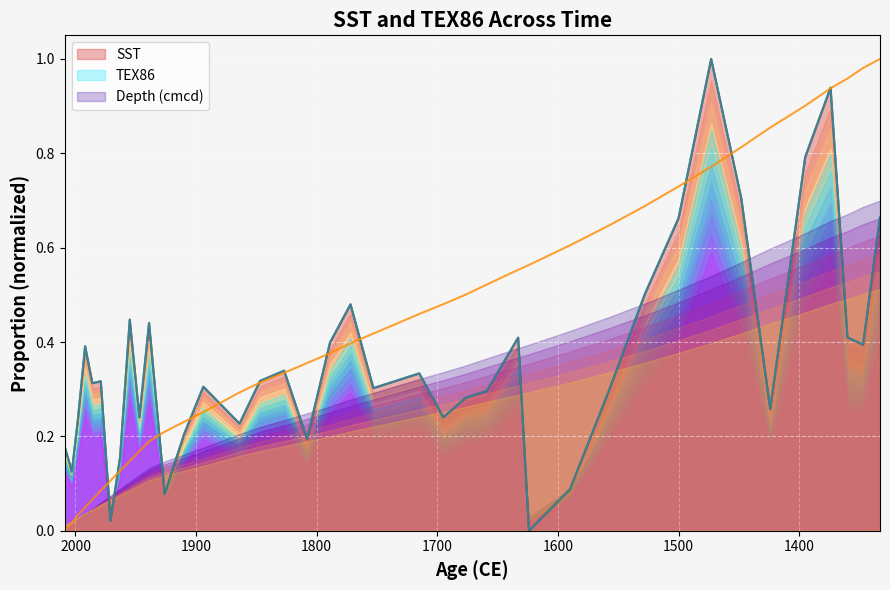

Reading left to right, list all the values displayed in this chart.

SST: 0.2	0.1	0.2	0.4	0.3	0.3	0.0	0.2	0.4	0.2	0.4	0.1	0.2	0.3	0.3	0.2	0.3	0.3	0.2	0.4	0.5	0.3	0.3	0.2	0.3	0.3	0.4	0.0	0.1	0.3	0.5	0.7	1.0	0.7	0.3	0.8	0.9	0.4	0.4	0.7
TEX86: 0.2	0.1	0.2	0.4	0.3	0.3	0.0	0.2	0.4	0.2	0.4	0.1	0.2	0.3	0.3	0.2	0.3	0.3	0.2	0.4	0.5	0.3	0.3	0.2	0.3	0.3	0.4	0.0	0.1	0.3	0.5	0.7	1.0	0.7	0.3	0.8	0.9	0.4	0.4	0.7
Depth.cmcd: 0.0	0.0	0.0	0.0	0.1	0.1	0.1	0.1	0.1	0.2	0.2	0.2	0.2	0.3	0.3	0.3	0.3	0.3	0.4	0.4	0.4	0.4	0.5	0.5	0.5	0.5	0.6	0.6	0.6	0.6	0.7	0.7	0.8	0.8	0.9	0.9	0.9	1.0	1.0	1.0